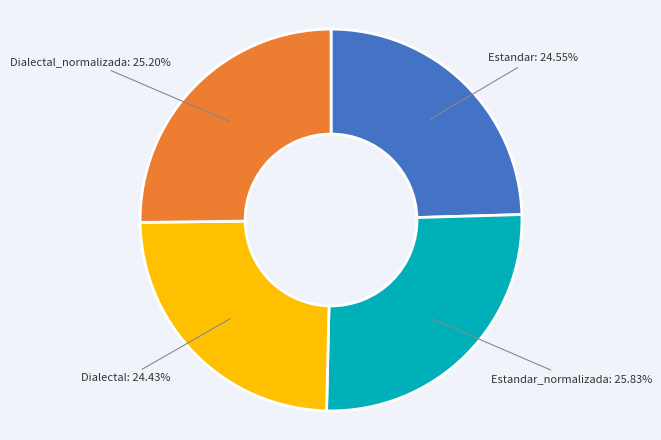

Is there any slice that represents more than half of the pie?

No